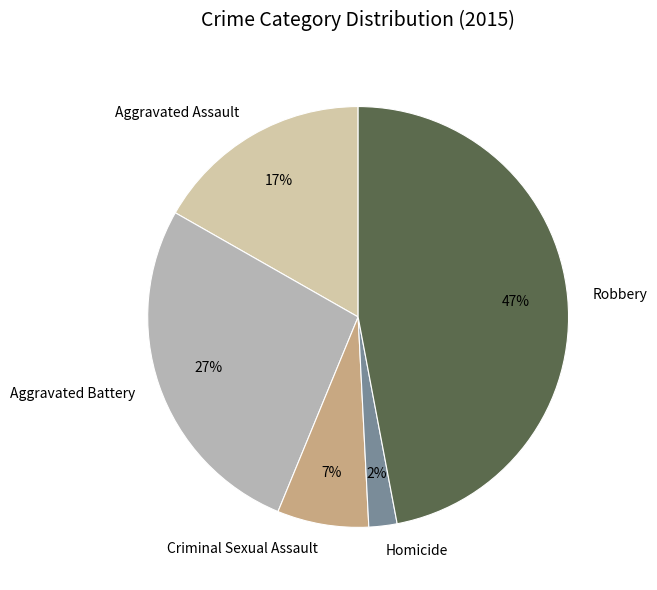

To the nearest percent, what percentage of the pie is Homicide?

2%